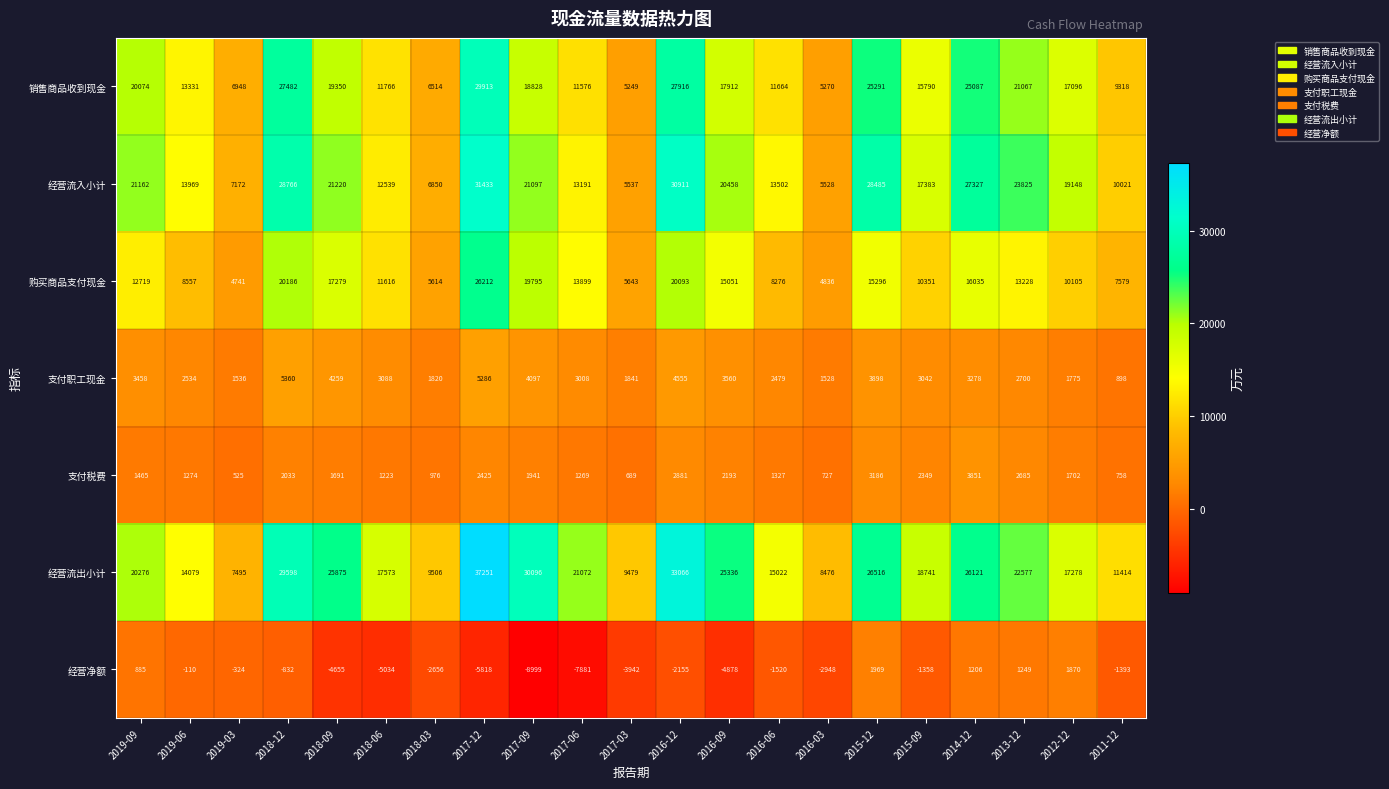

What is the total value across all series at 2017-12?

126702